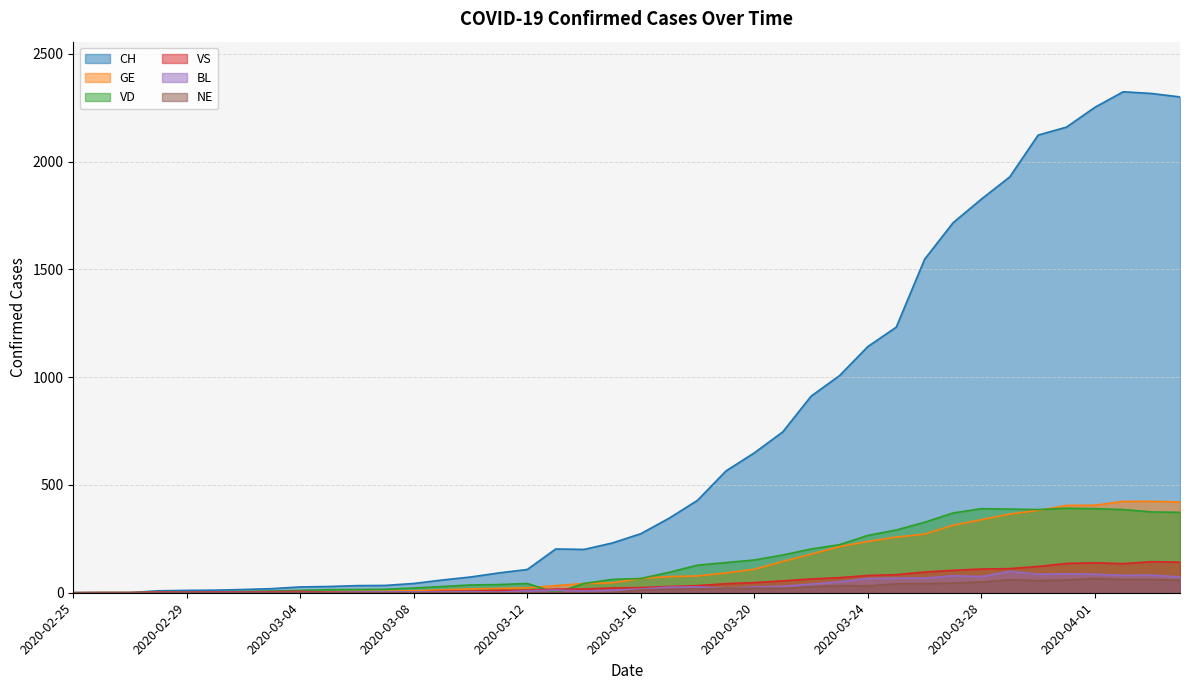

What is the spread (max minus min) of values at 2020-03-30?

2066